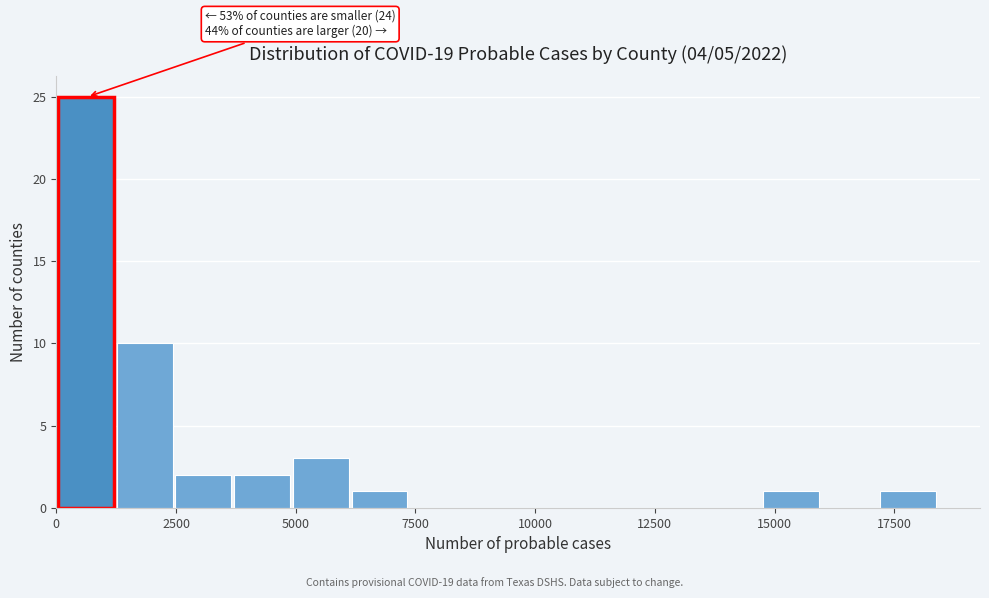

Around what value on the x-axis is the tallest bar? Give the approximate position of its centre, as read against the axis.

500